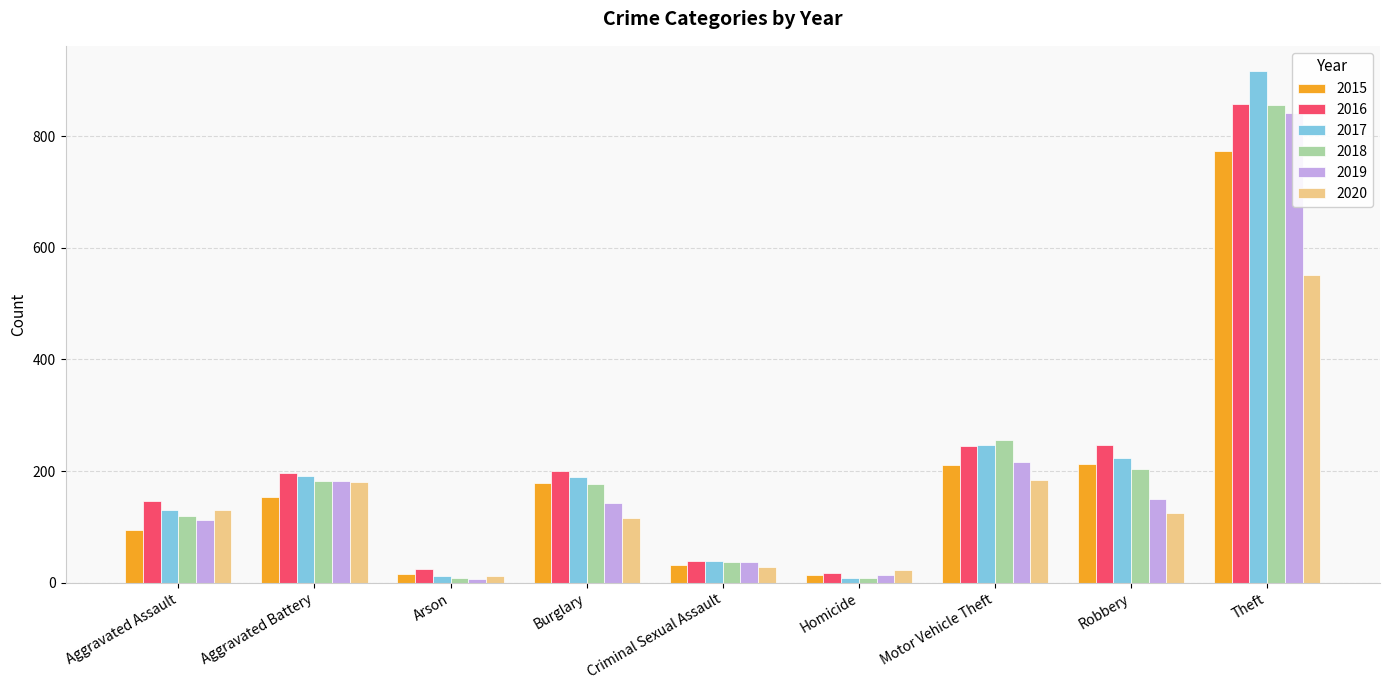

What is the label of the 2nd bar from the left?

Aggravated Battery